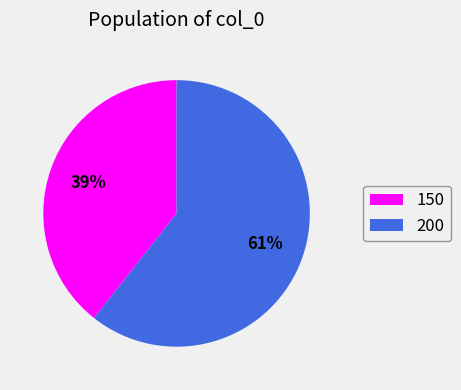

How many slices are in this pie chart?

2